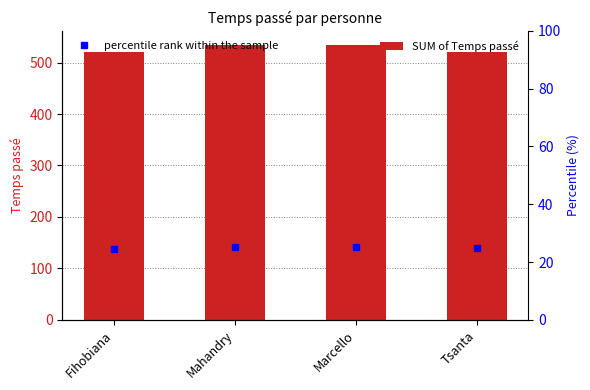

What is the label of the 3rd bar from the right?

Mahandry